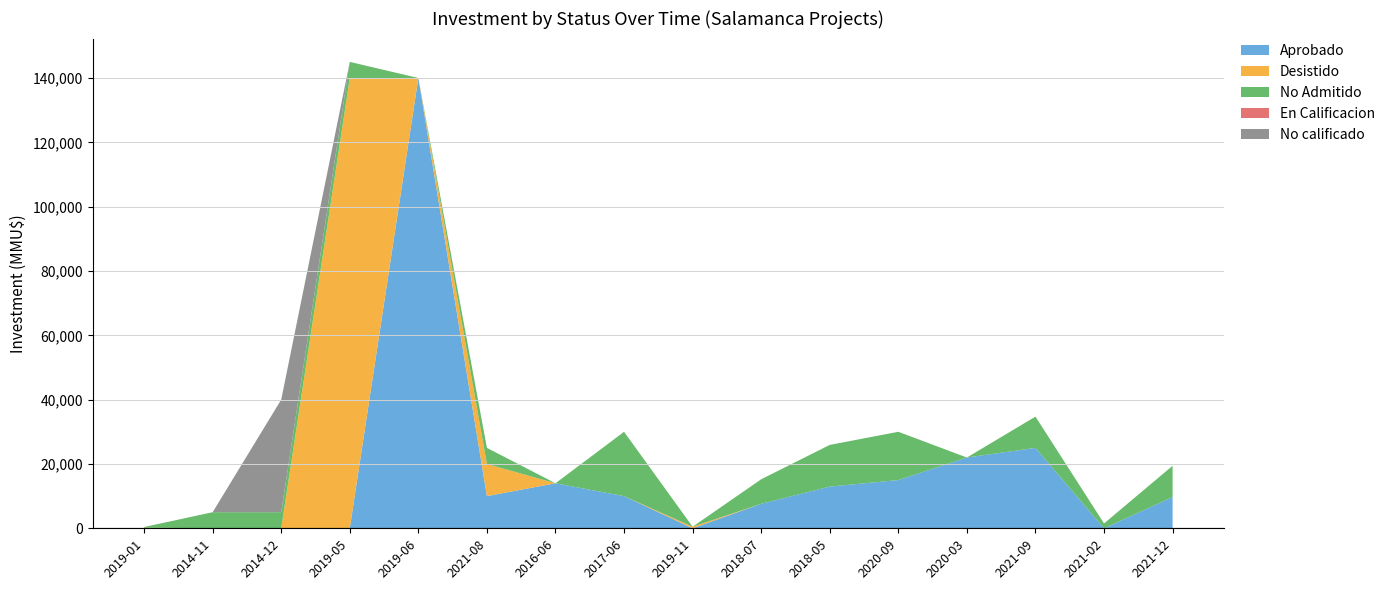

Reading left to right, extract all data points from this chart.

Aprobado: 0	0	0	0	140000	10000	14000	10000	0	7619	12962	15000	22000	25000	0	9720
Desistido: 200	0	0	140000	0	10000	0	0	490	0	0	0	0	0	0	0
No Admitido: 200	5000	5000	5000	0	5000	0	20000	0	7619	12962	15000	0	9720	1500	9720
En Calificacion: 0	0	0	0	0	0	0	0	0	0	0	0	0	1	0	0
No calificado: 0	0	35000	0	0	0	0	0	0	0	0	0	0	0	0	0